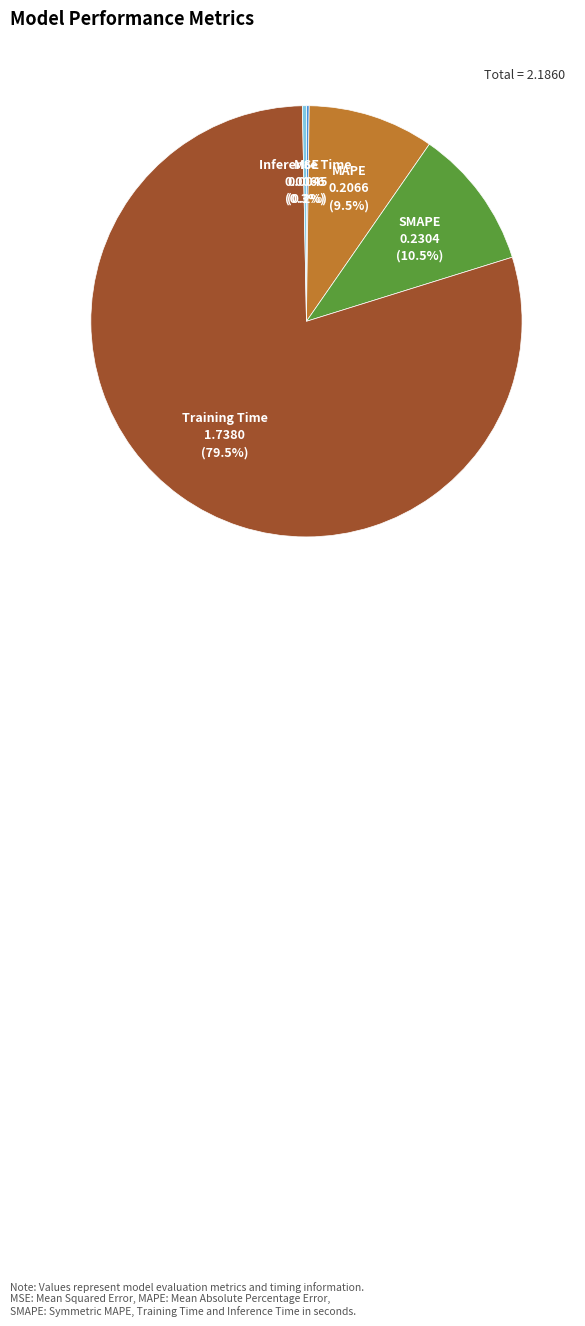

True or false: Inference Time accounts for 13% of the total.

False